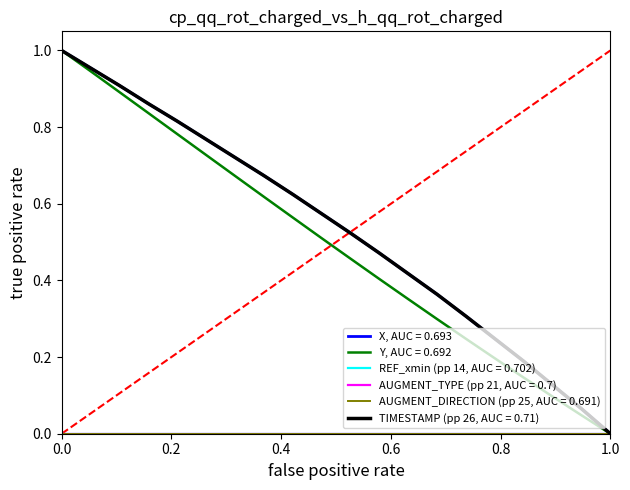

Which series has the widest spread of values?

X